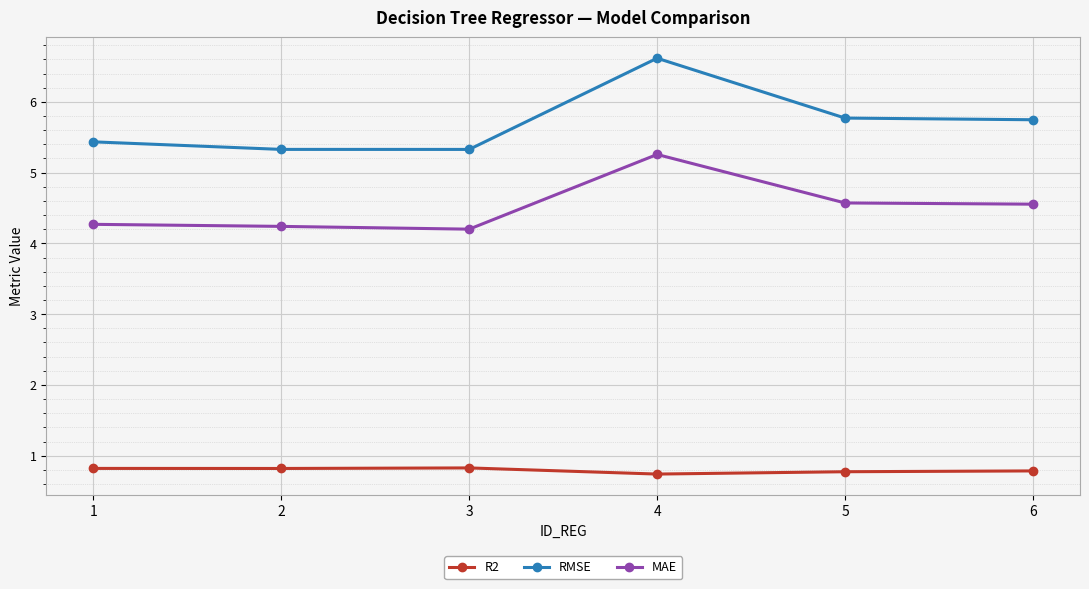

Count the R2 values in the range 0 to 1.

6